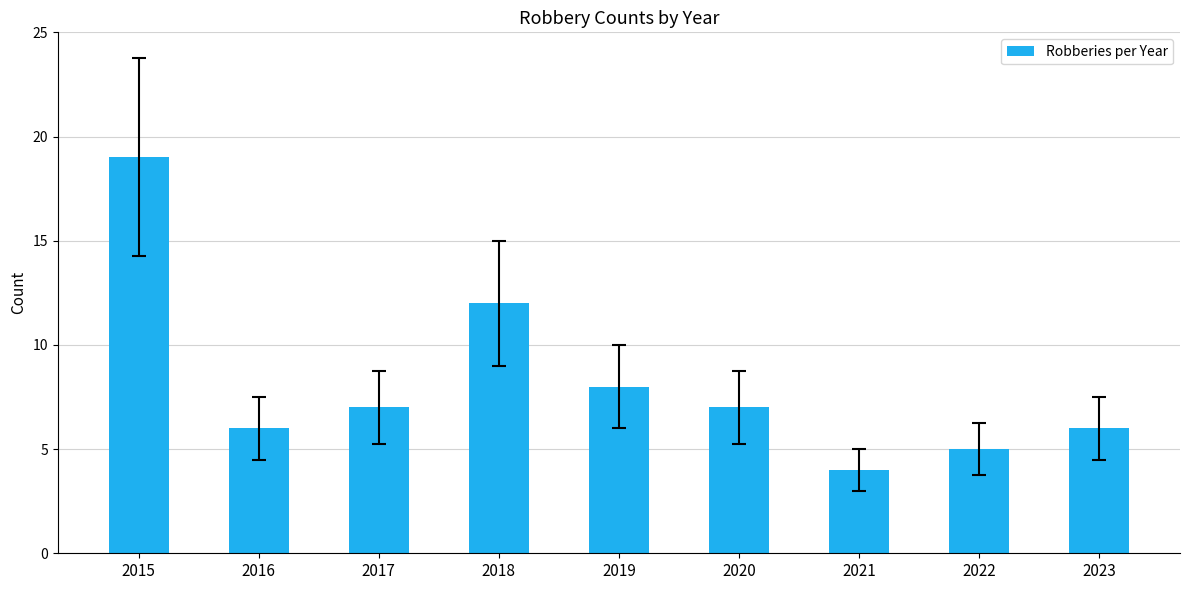

Where does the data first go above 7?

2015